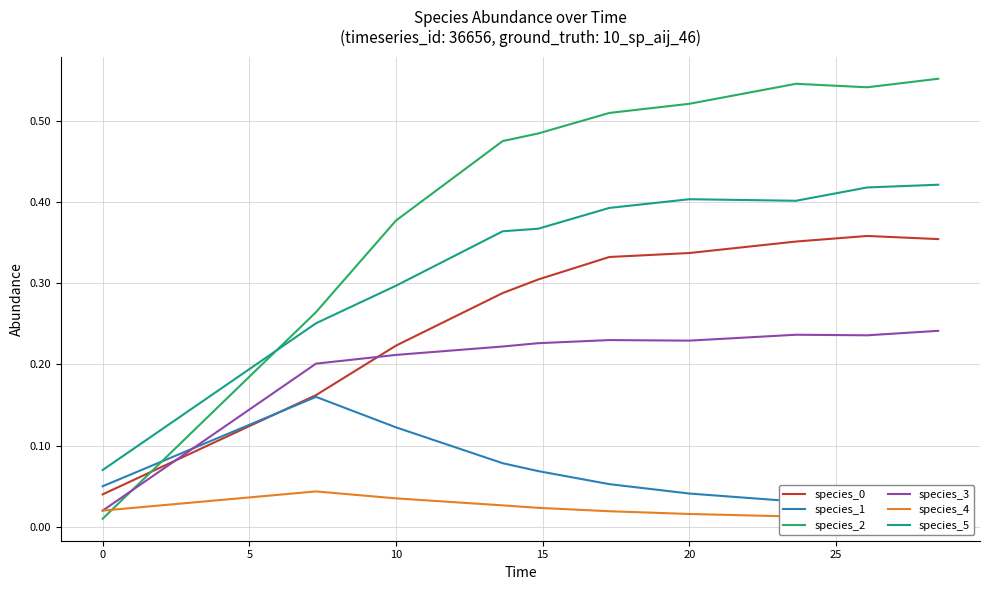

How many lines are shown in the chart?

6